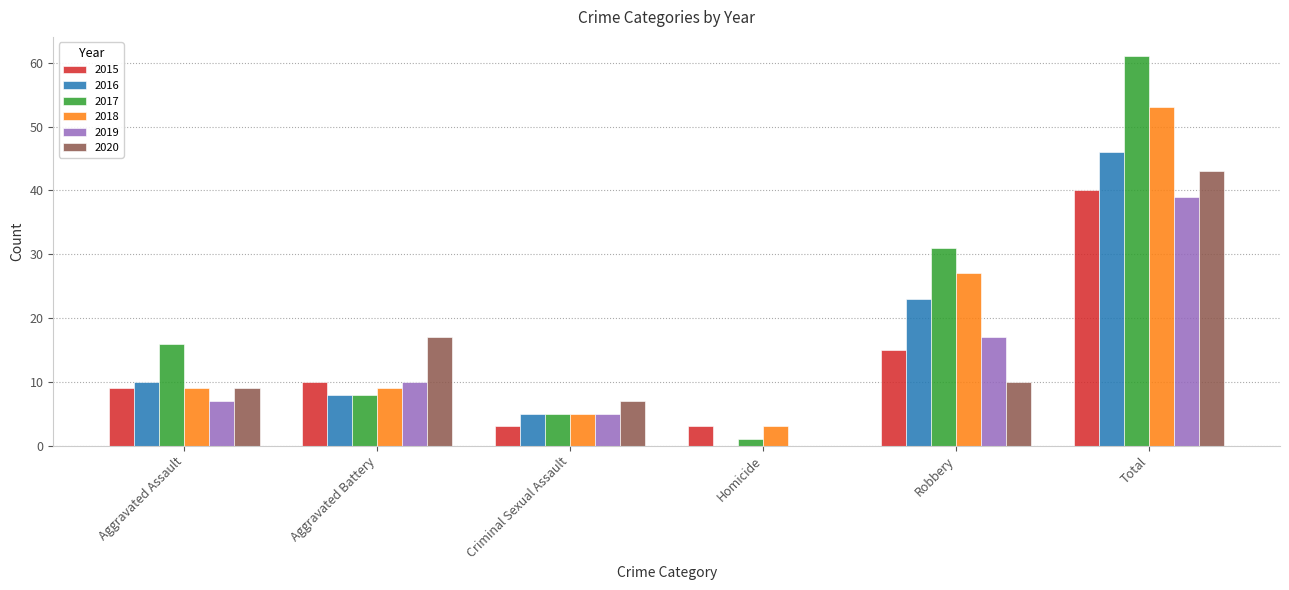

Which series has the largest range (max minus min)?

2017